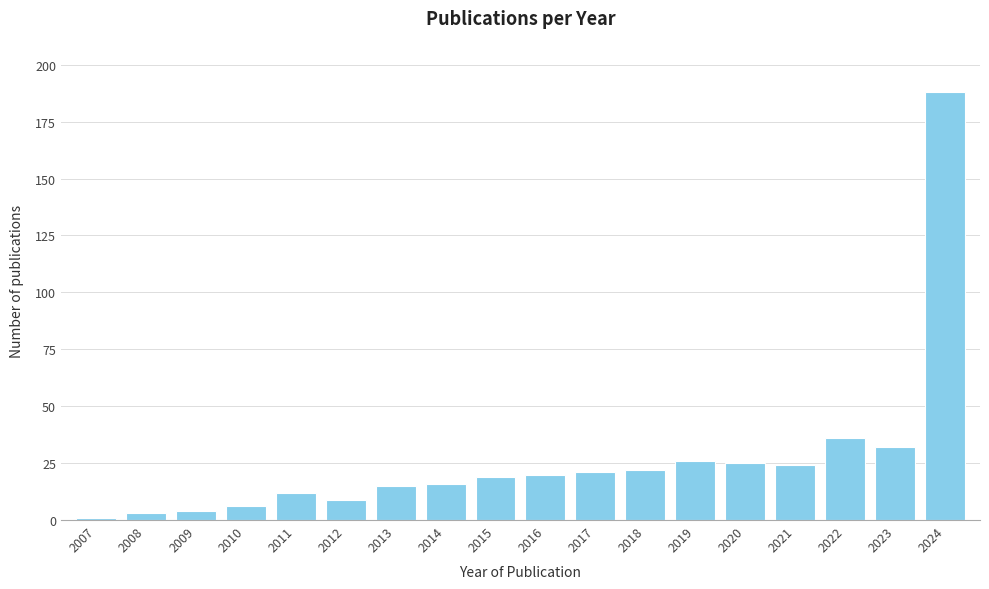

Reading left to right, extract all data points from this chart.

1	3	4	6	12	9	15	16	19	20	21	22	26	25	24	36	32	188